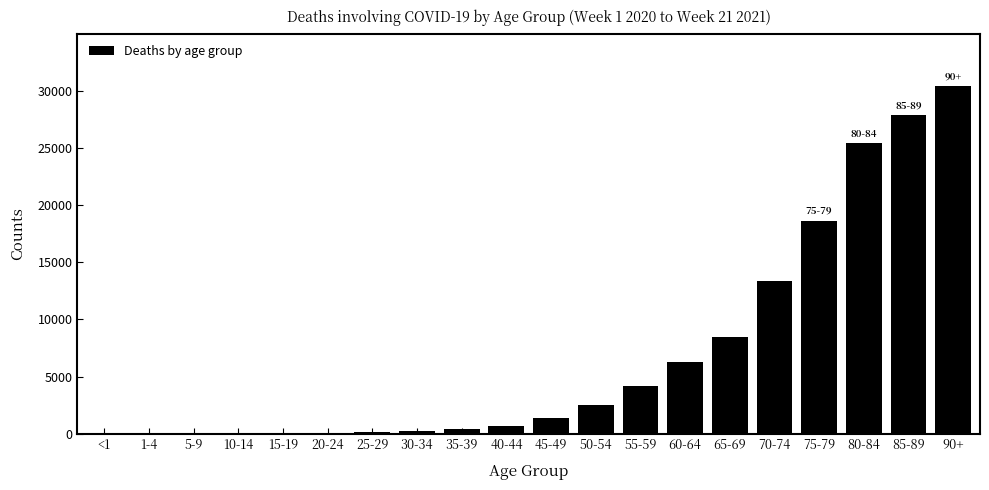

At which label is the value closest to 15212?

70-74